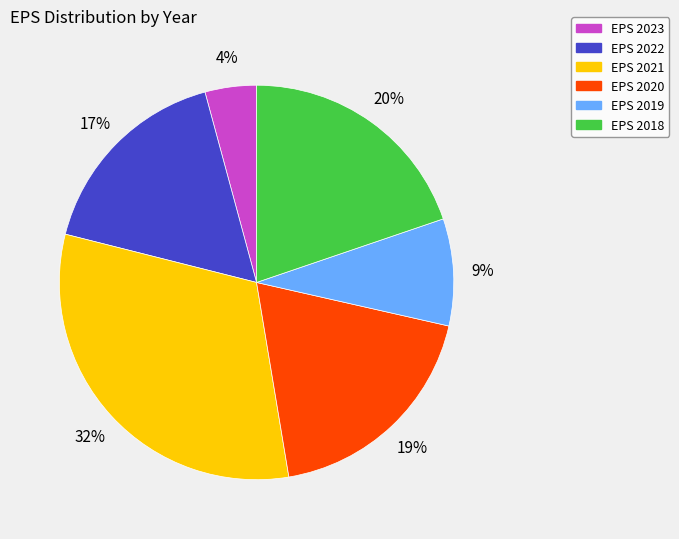

Is there any slice that represents more than half of the pie?

No